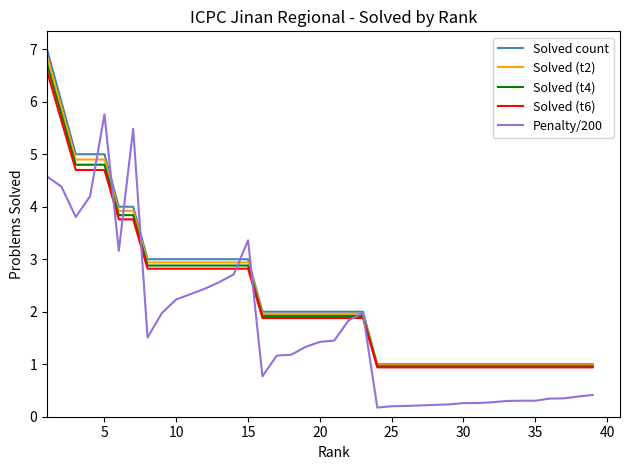

What is the maximum value shown in the chart?

7.0